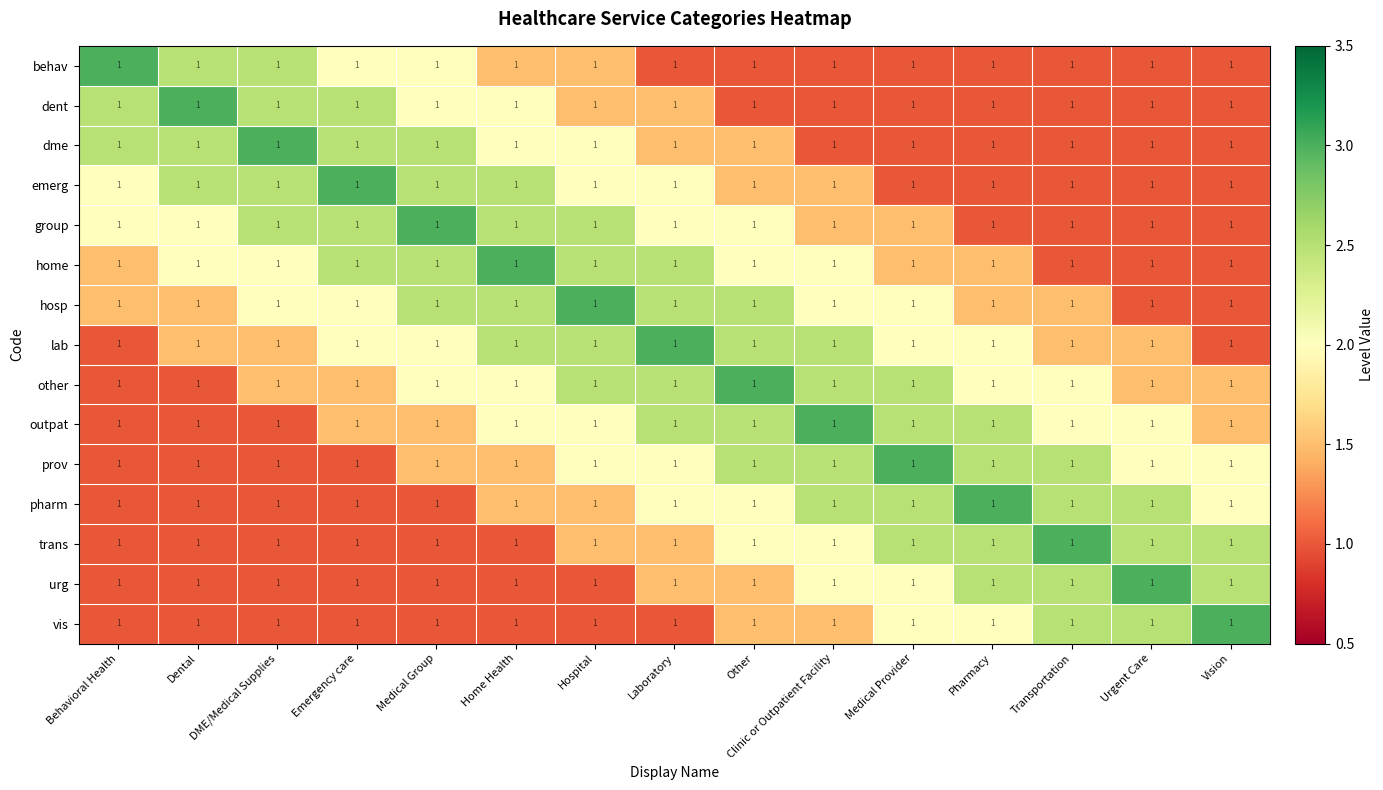

At how many categories does at least one series exceed 1?

15